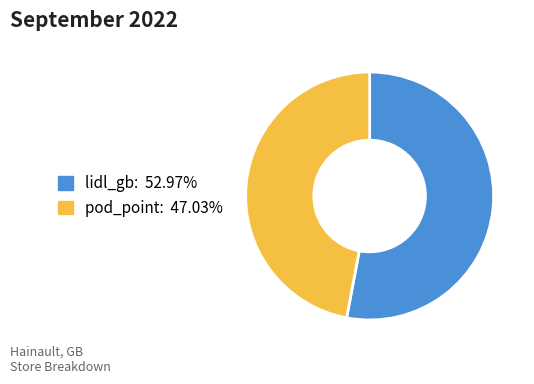

How many segments does this pie chart have?

2